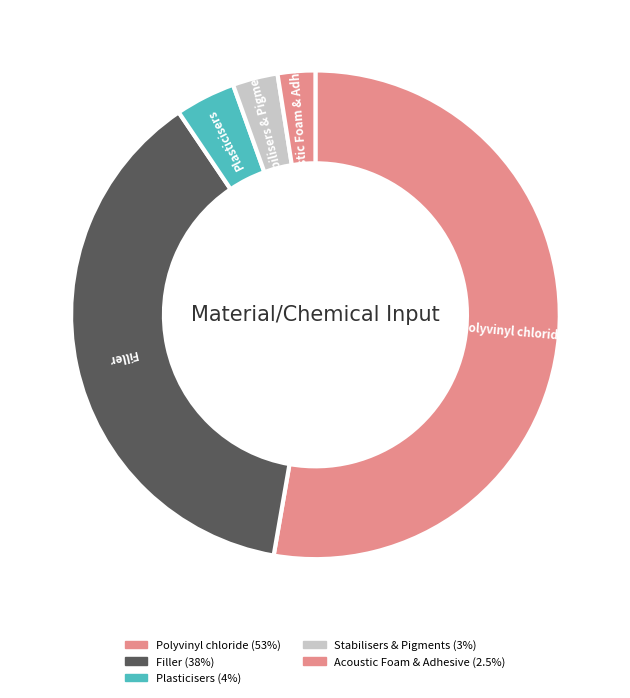

Rank the categories by value from highest to lowest.

Polyvinyl chloride, Filler, Plasticisers, Stabilisers & Pigments, Acoustic Foam & Adhesive